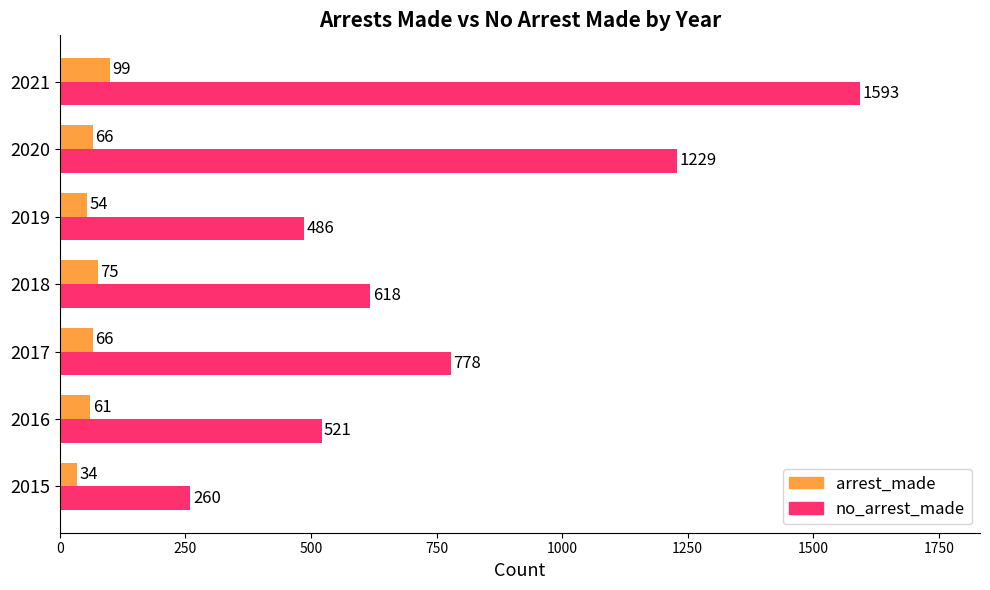

What is the difference between the maximum and minimum values in the arrest_made series?

65